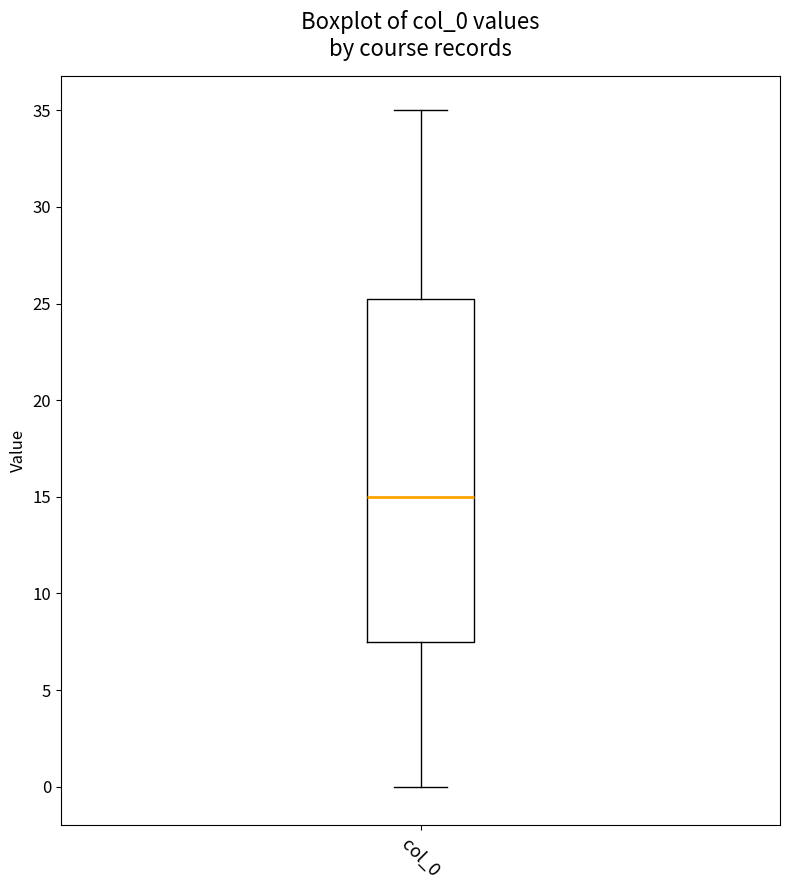

Where does the lower whisker of the box for col_0 end on the y-axis? The values are not printed on the chart, so give them approximately, as read against the axis.

0.0